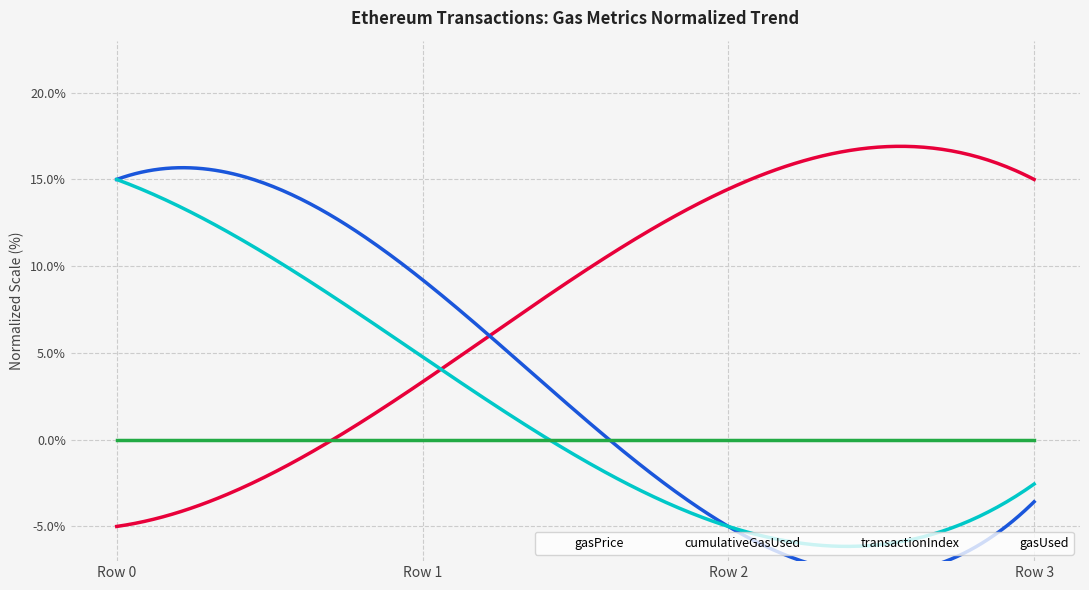

Which series has the largest range (max minus min)?

gasPrice